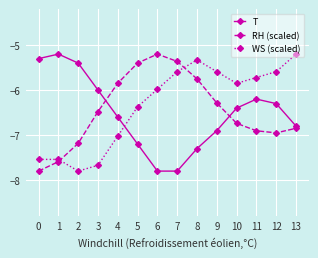

At 2, list the series in order from largest to smallest.

T, RH (scaled), WS (scaled)